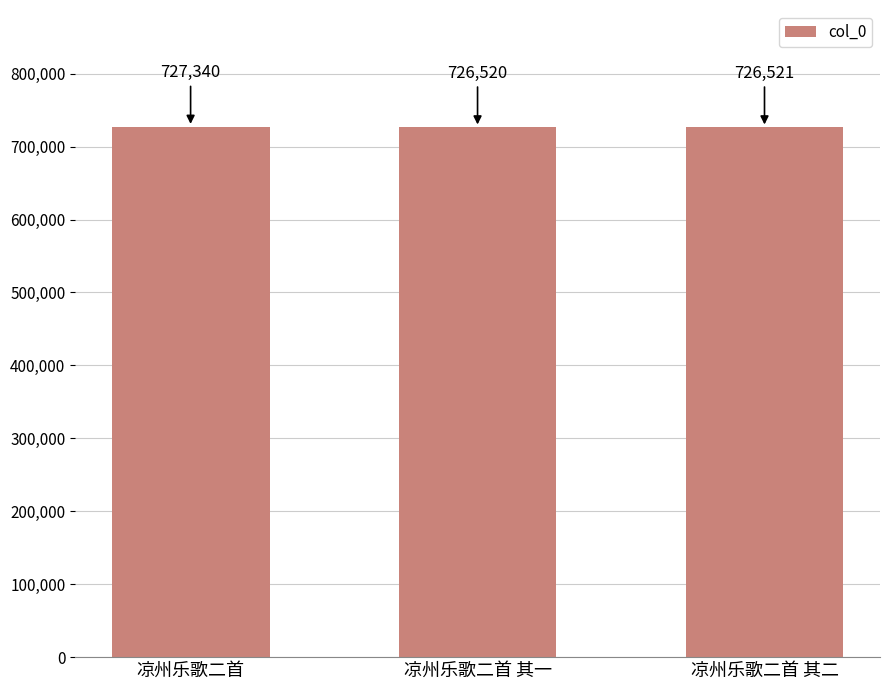

What is the sum of the values at 凉州乐歌二首 其一 and 凉州乐歌二首 其二?

1453041